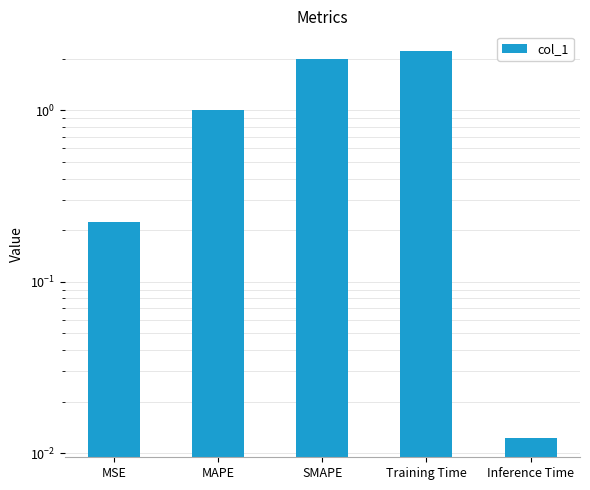

What is the value of the 2nd bar from the left?

1.0